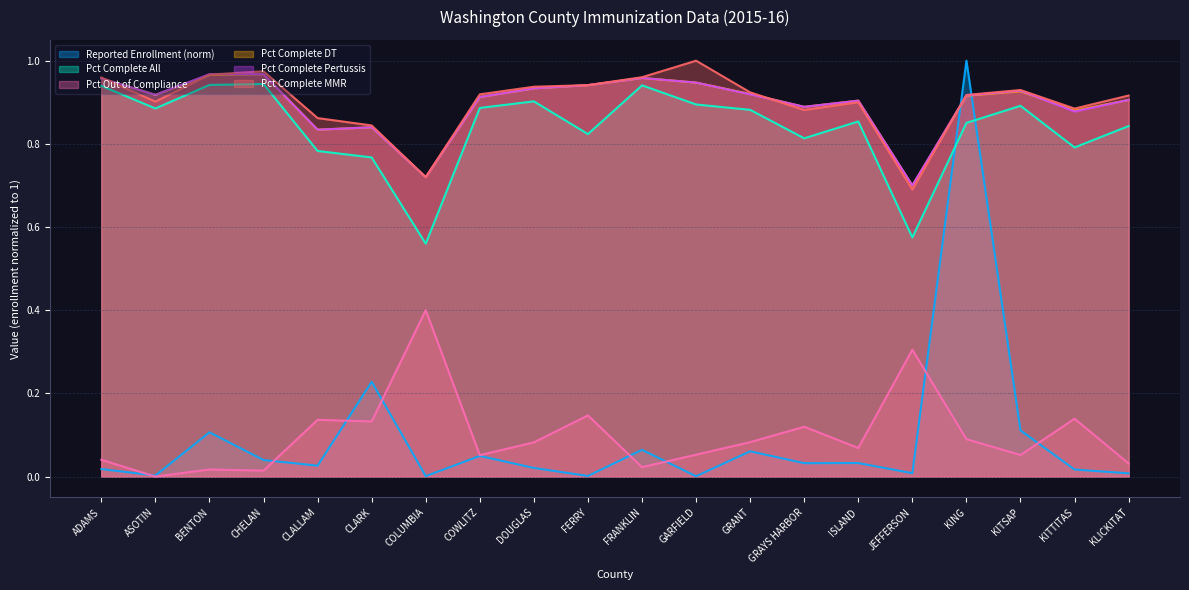

True or false: Pct Out of Compliance and Pct Complete Pertussis cross at least once.

False